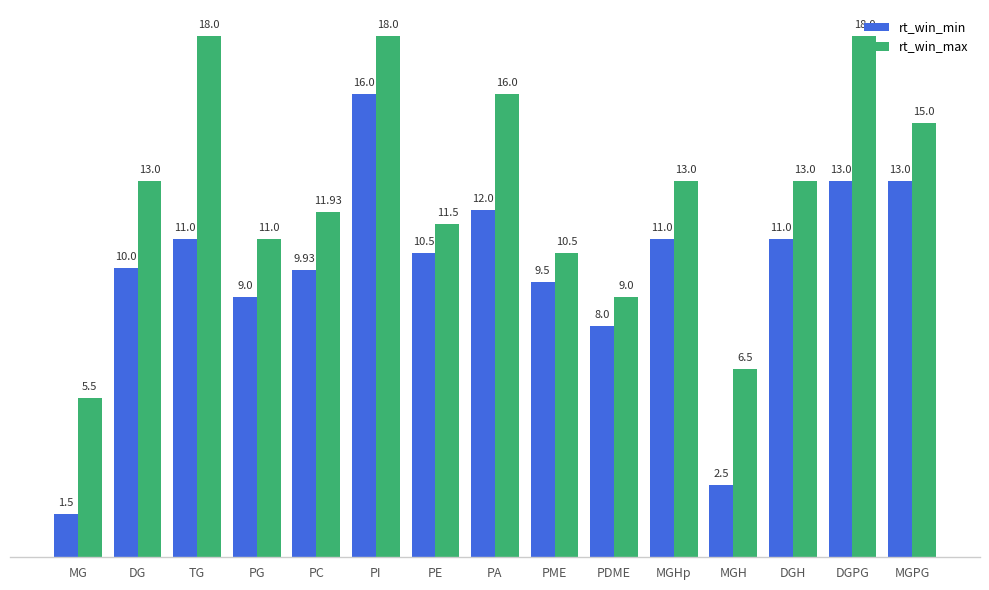

At MGHp, list the series in order from smallest to largest.

rt_win_min, rt_win_max